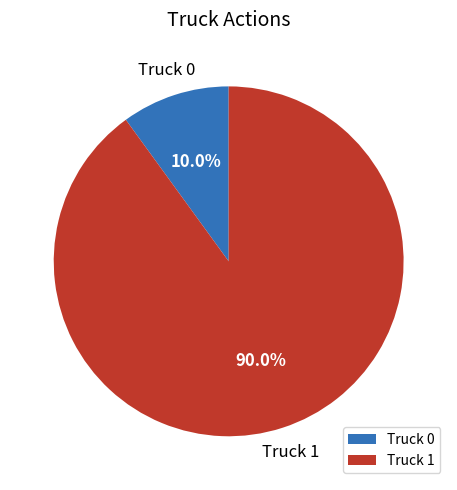

What is the smallest slice in the pie chart?

Truck 0